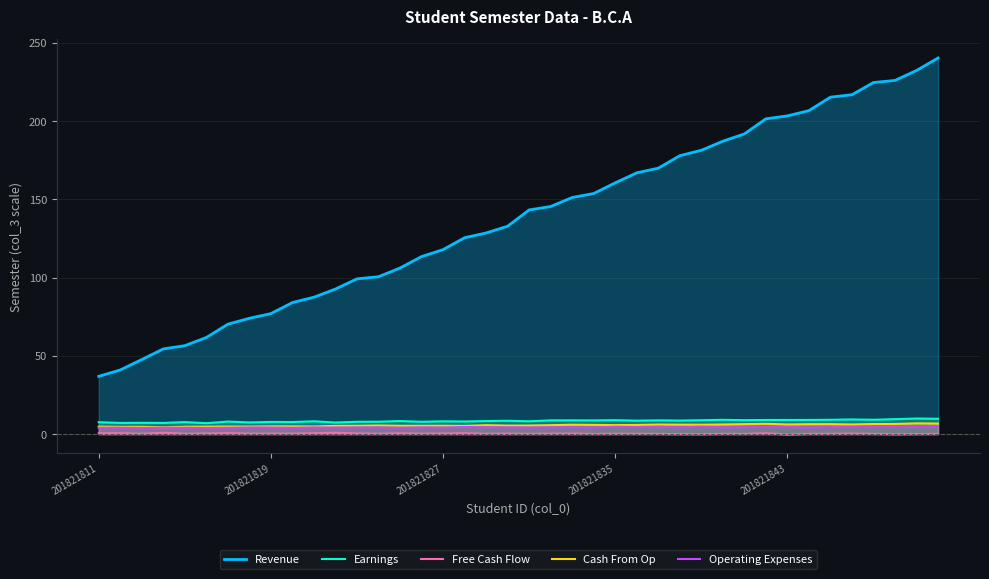

How many data points in Cash From Op are above 5?

29